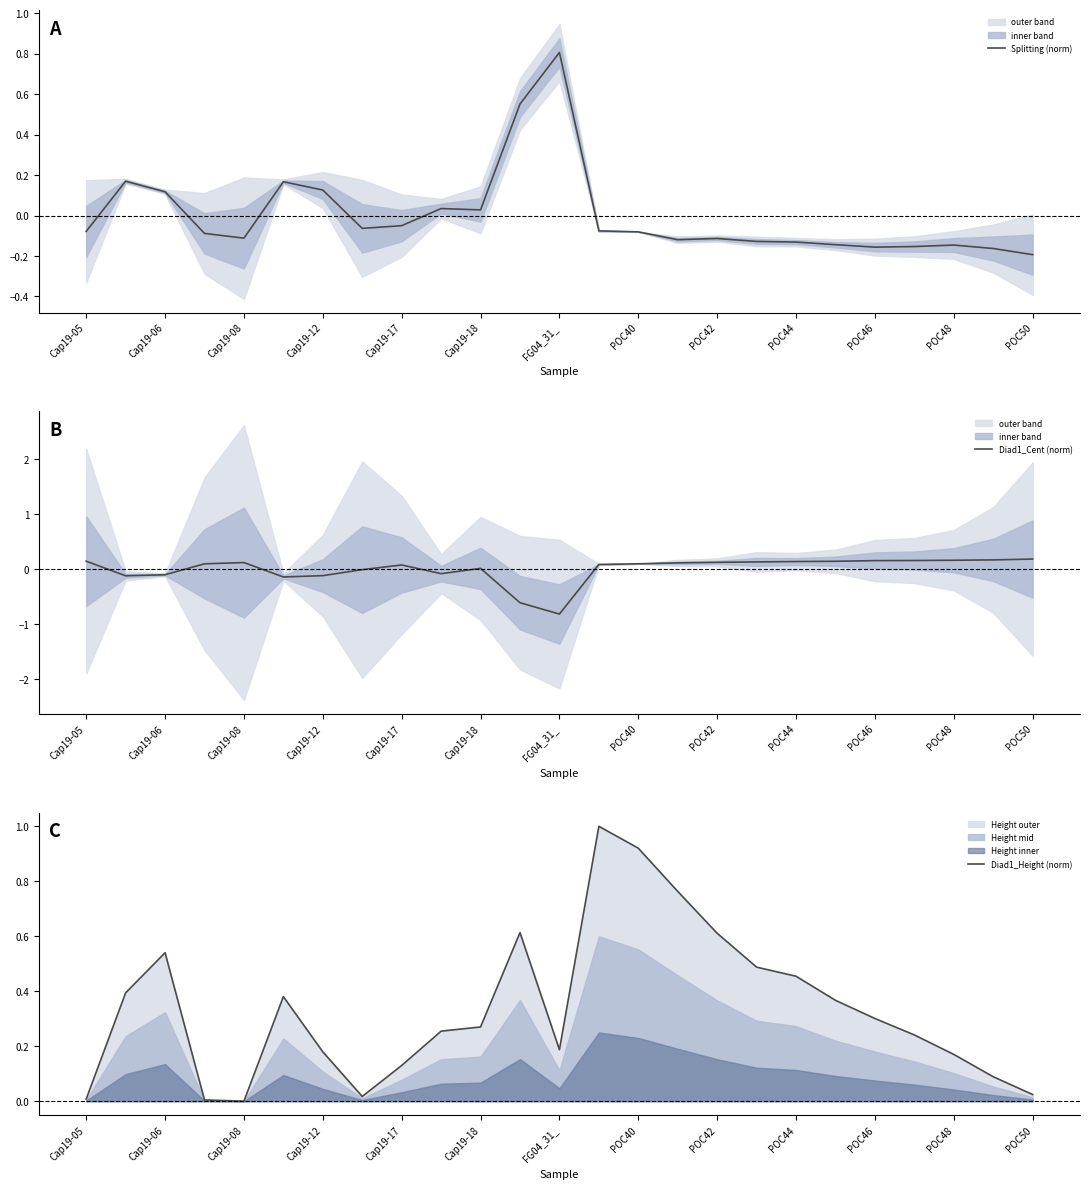

What is the highest value of the Splitting (norm) series?

0.8